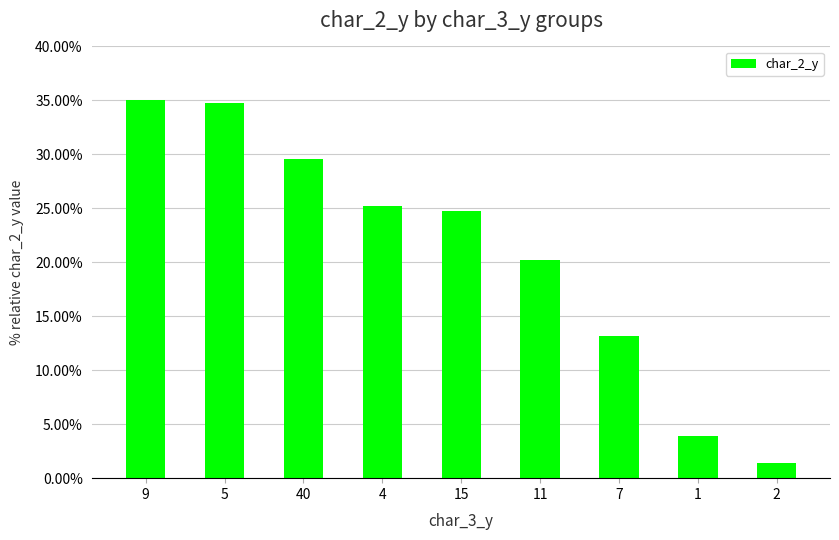

What is the smallest value displayed?

1.4